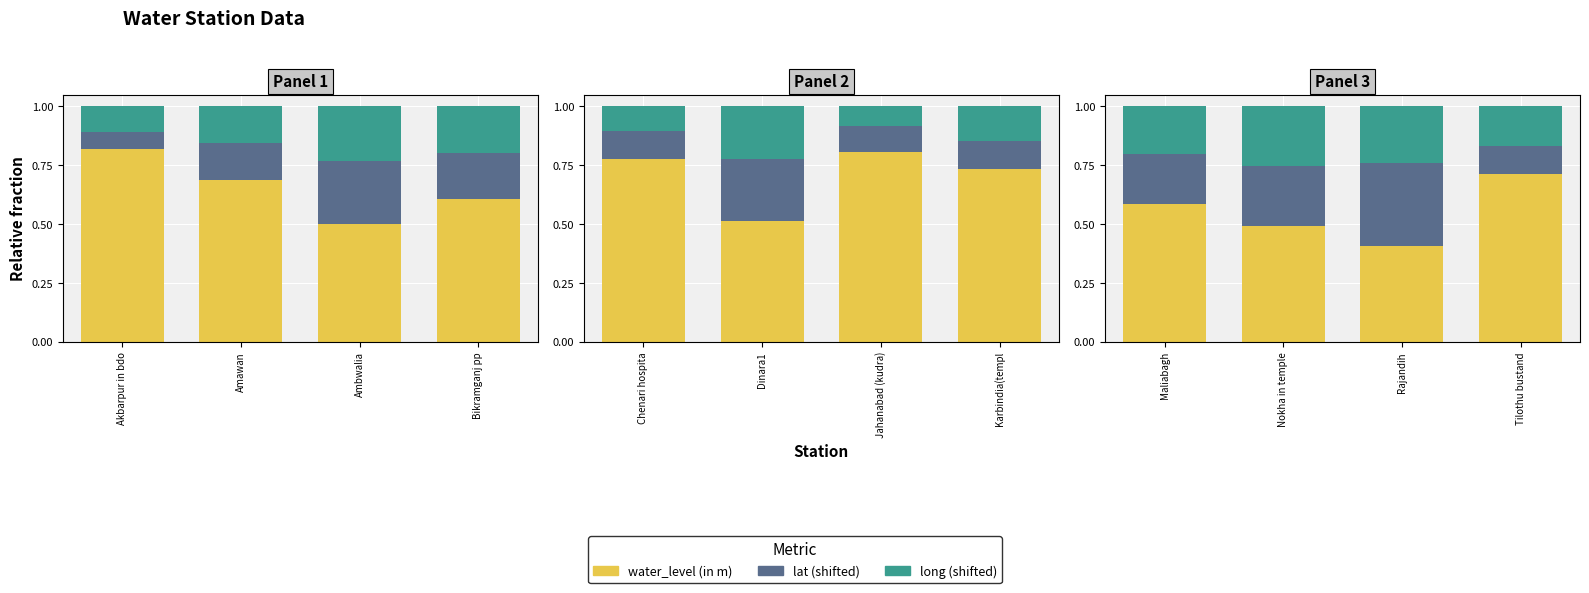

True or false: lat (shifted) has a value of 0.6 at Rajandih.

False